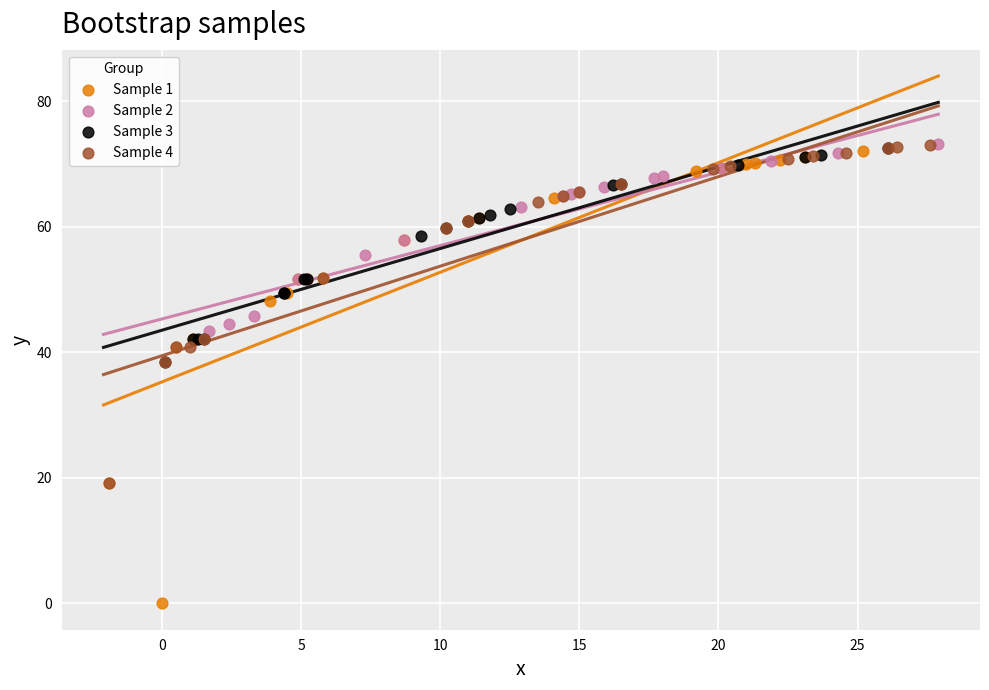

Which series contains the lowest Y value?

Sample 1